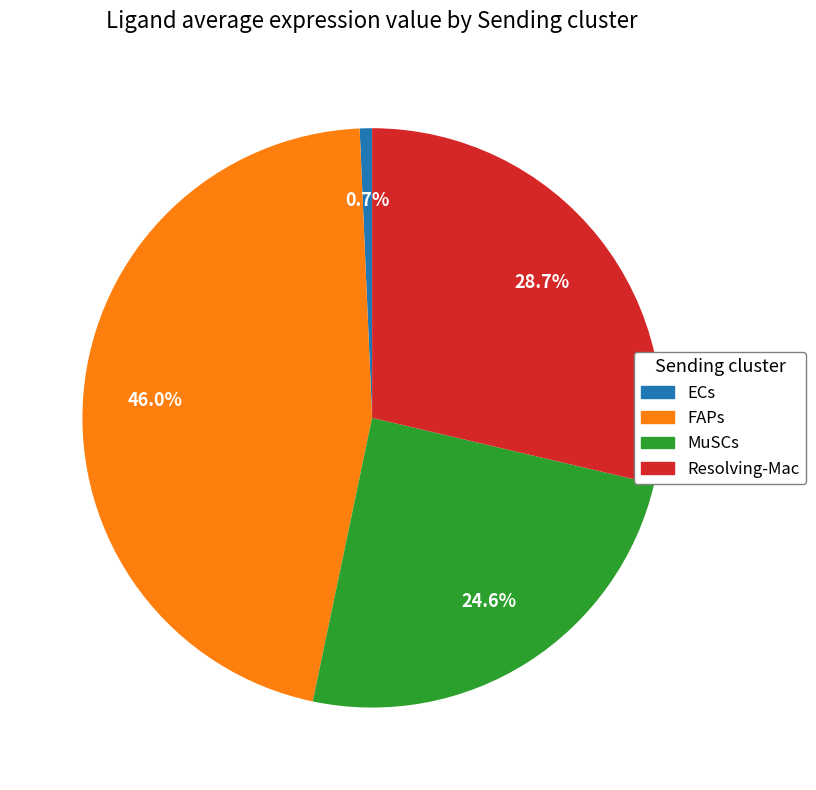

How many slices are in this pie chart?

4